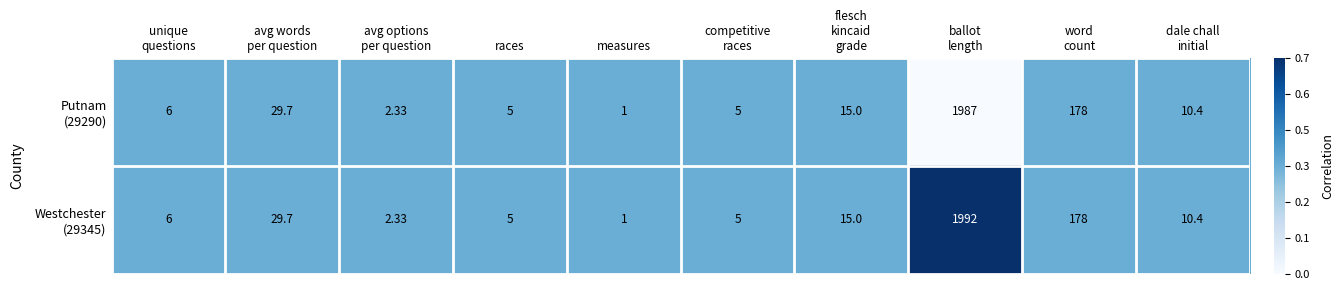

Which label corresponds to the smallest value in the chart?

measures